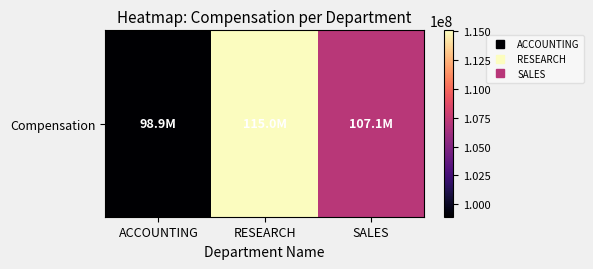

True or false: the data shows 107088900 at SALES.

True